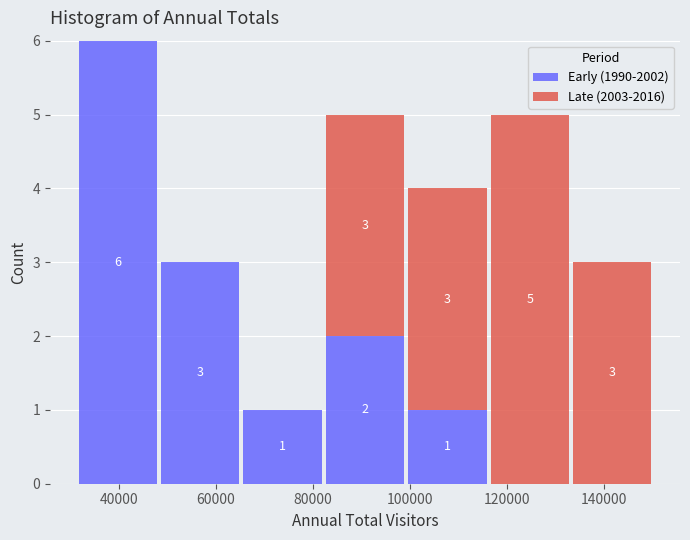

Which range on the x-axis has the tallest stacked bar (by total height)?

32000 to 48000